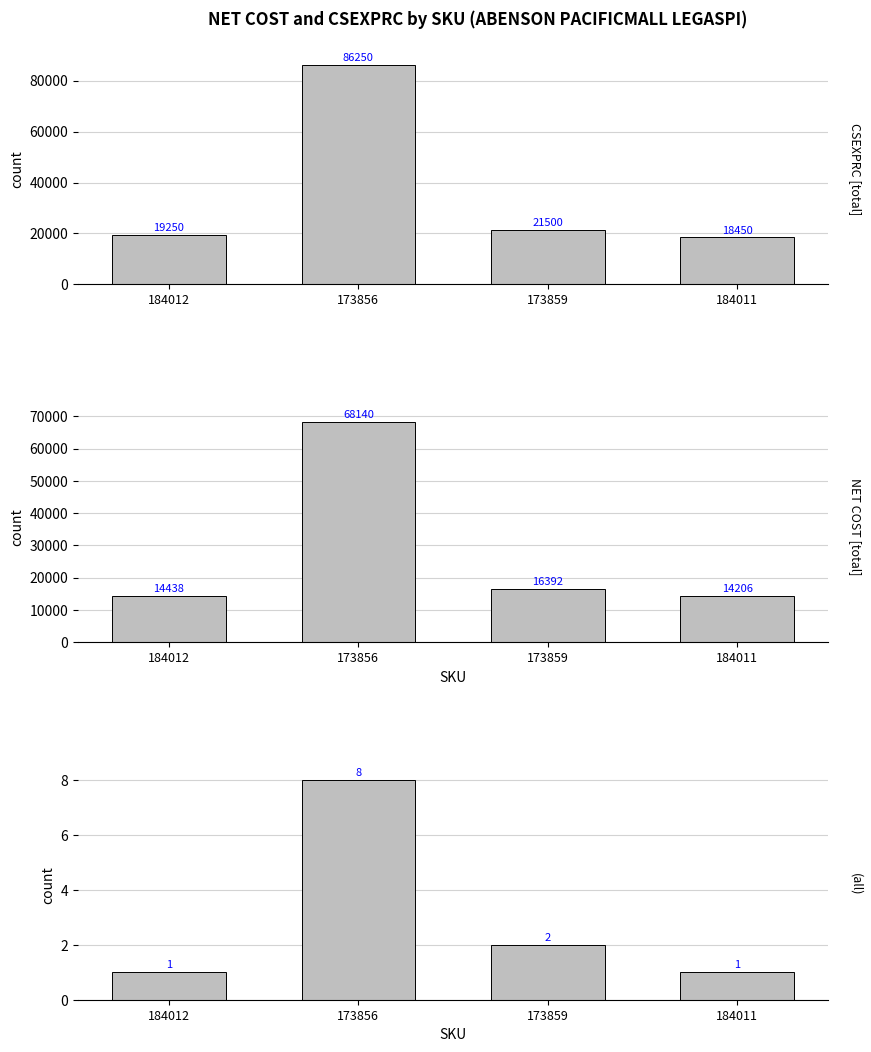

Reading left to right, list all the values displayed in this chart.

CSEXPRC: 19250.0	86250.0	21500.0	18450.0
NET COST: 14437.5	68140.0	16392.5	14206.5
QTY: 1.0	8.0	2.0	1.0